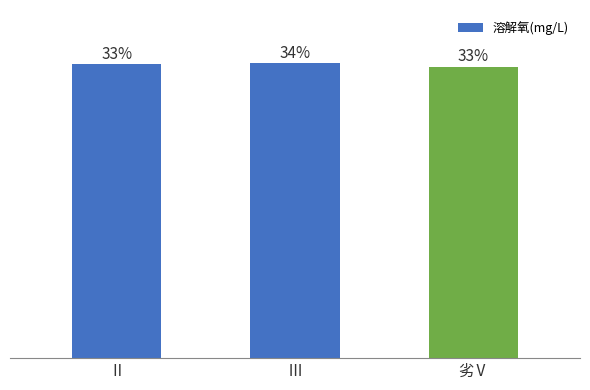

List the labels in order of value, largest first.

Ⅲ, Ⅱ, 劣Ⅴ